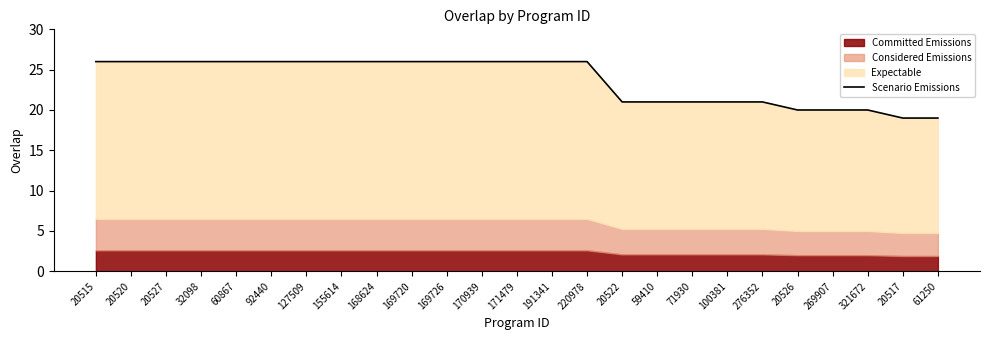

Where is the data nearest to the value 22?

20522